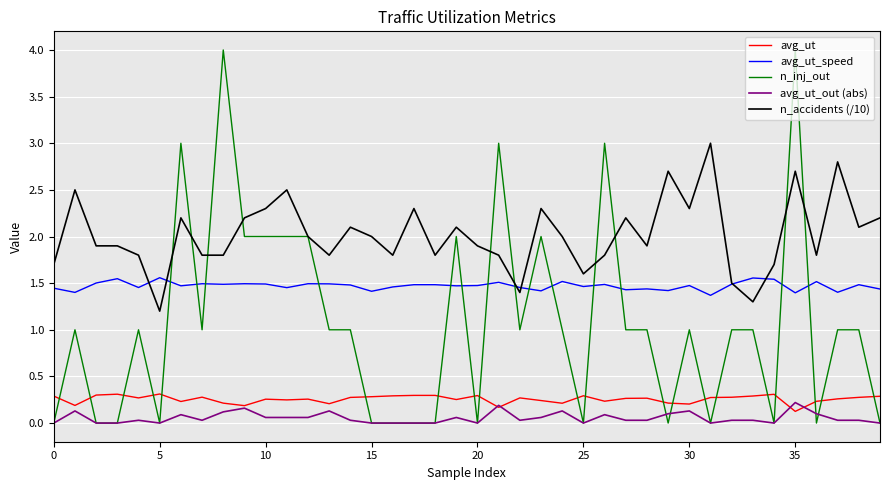

Which series has the widest spread of values?

n_inj_out